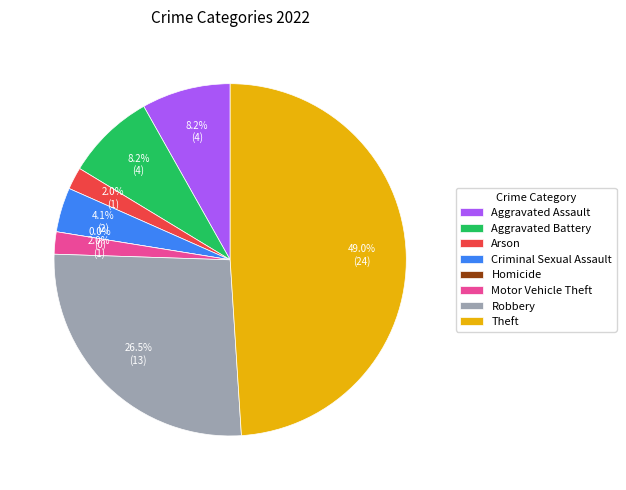

What is the smallest slice in the pie chart?

Homicide